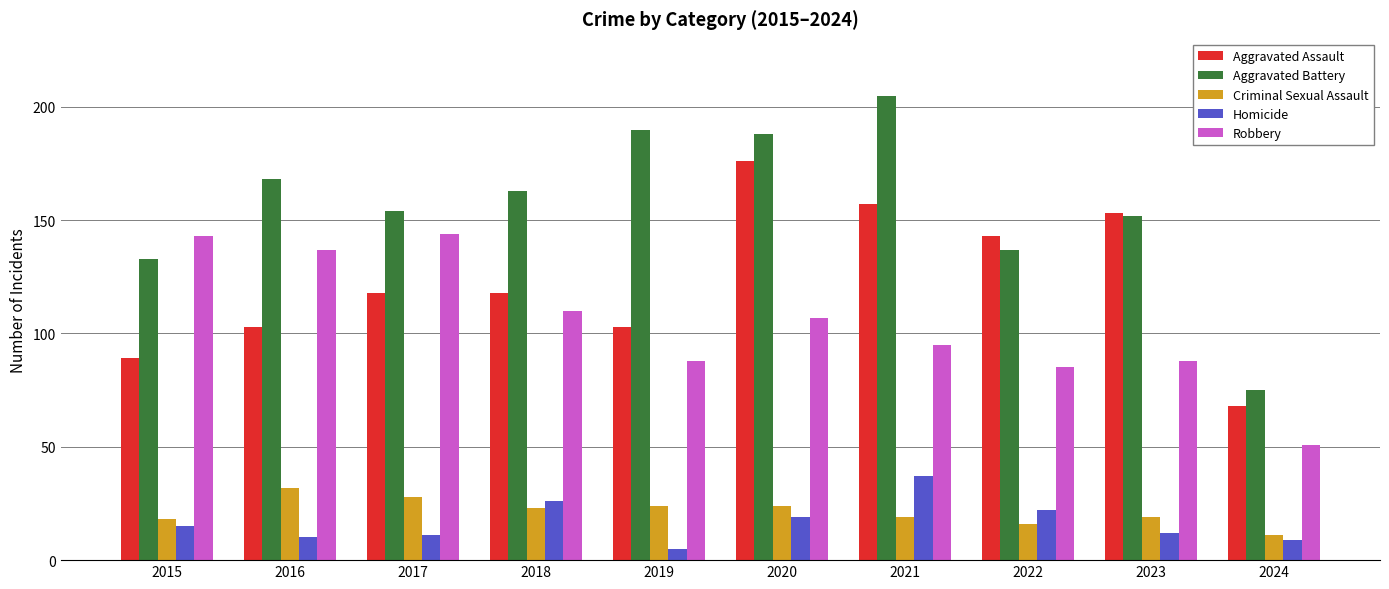

How many series are shown in this chart?

5